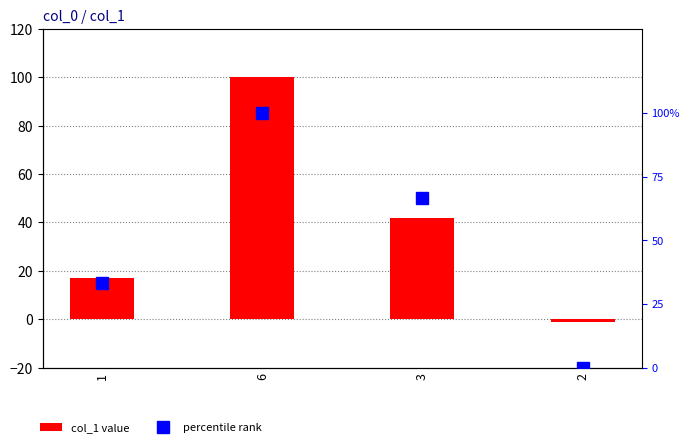

Where does the col_1 value series first go above 42?

6